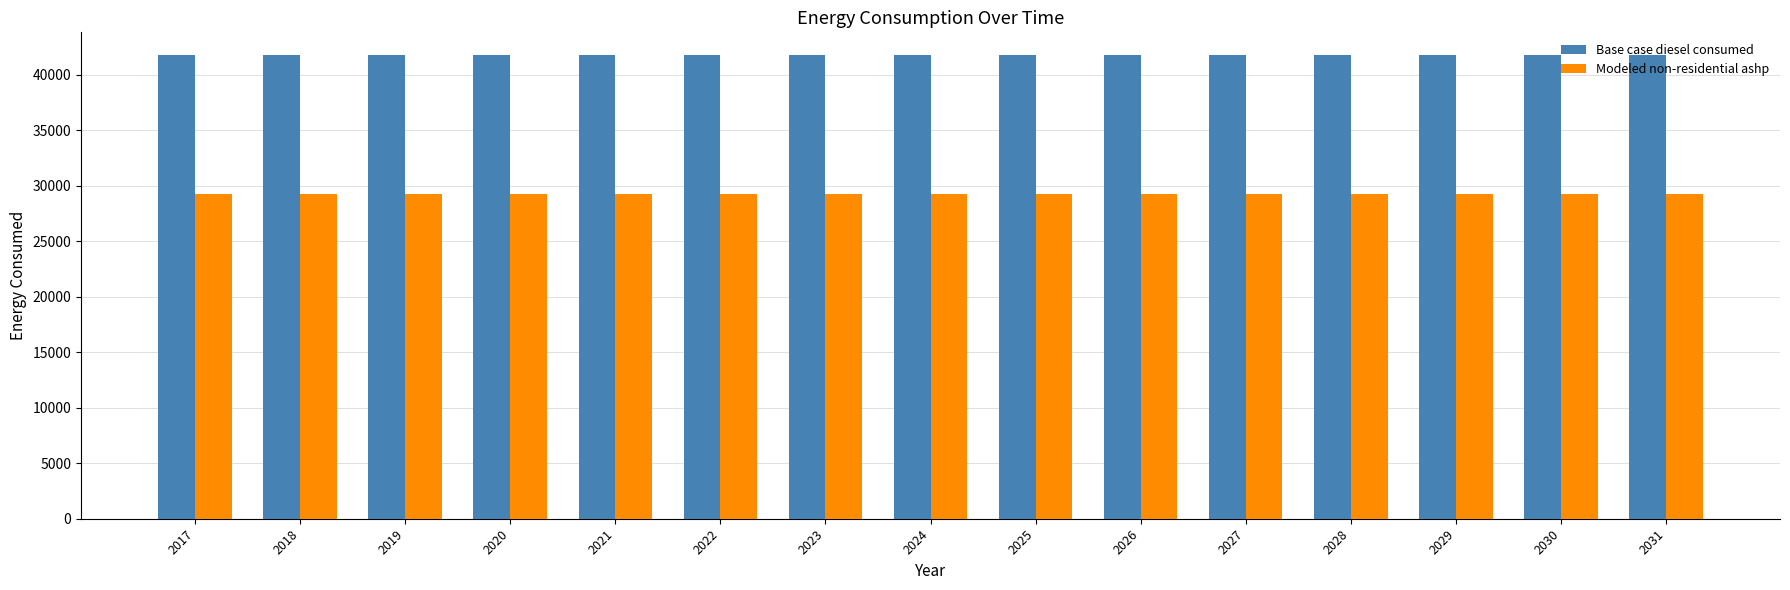

List the series in order of their overall mean, lowest first.

Modeled non-residential ashp, Base case diesel consumed